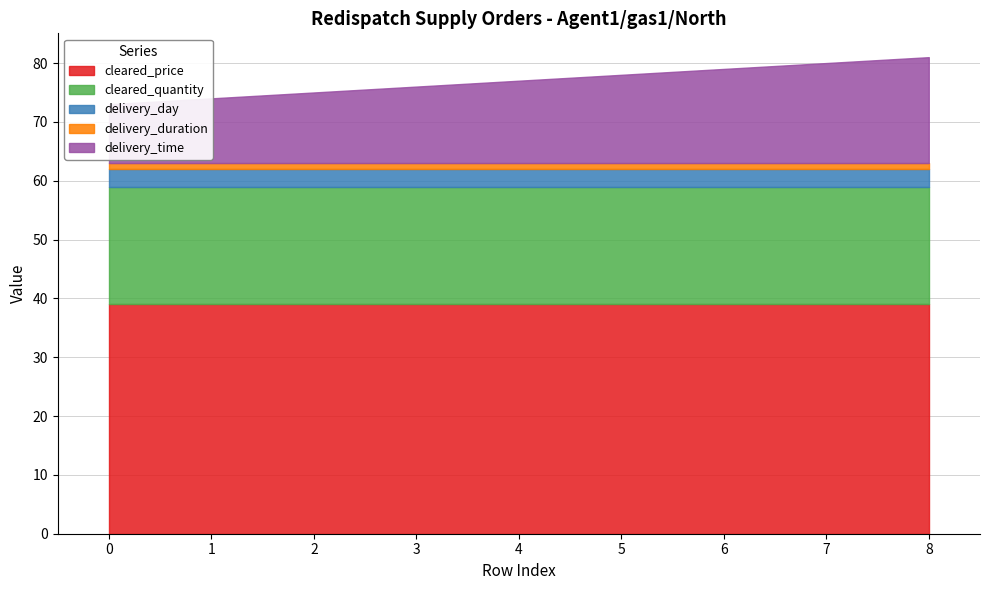

Rank the categories by delivery_day value from highest to lowest.

0, 1, 2, 3, 4, 5, 6, 7, 8